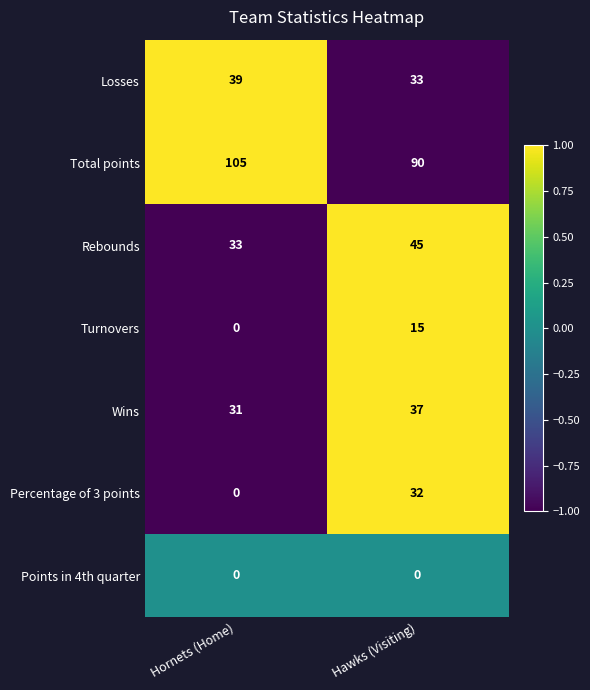

What is the total value across all series at Hornets (Home)?

208